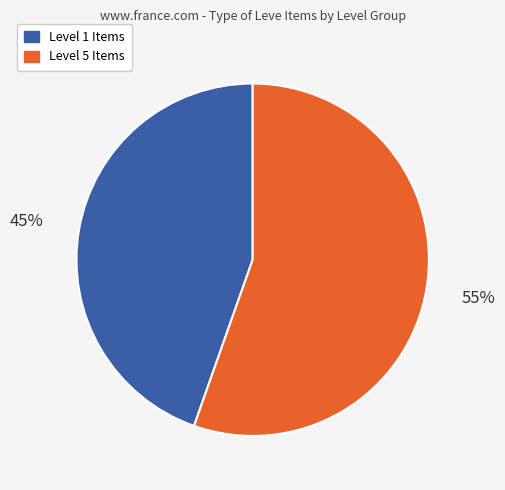

What is the ratio of the value at Level 5 Items to the value at Level 1 Items?

1.2